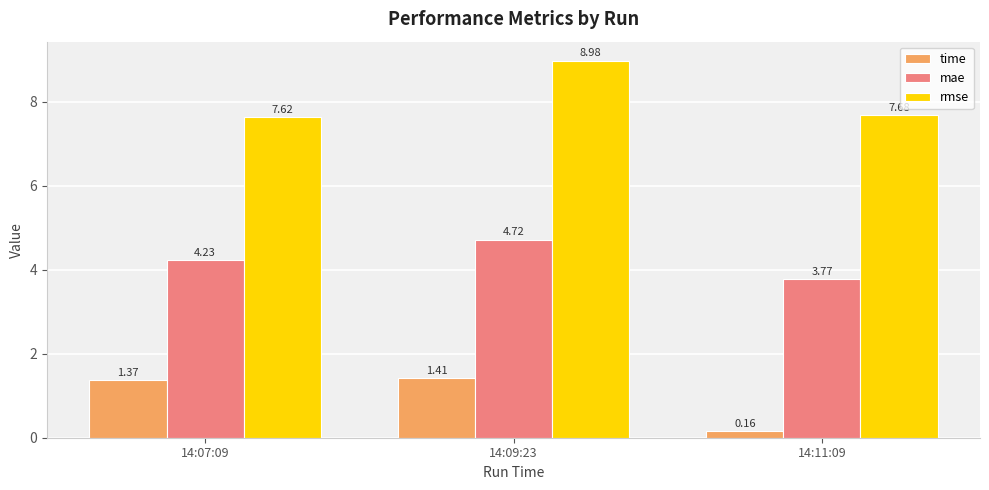

What is the total value across all series at 14:07:09?

13.2